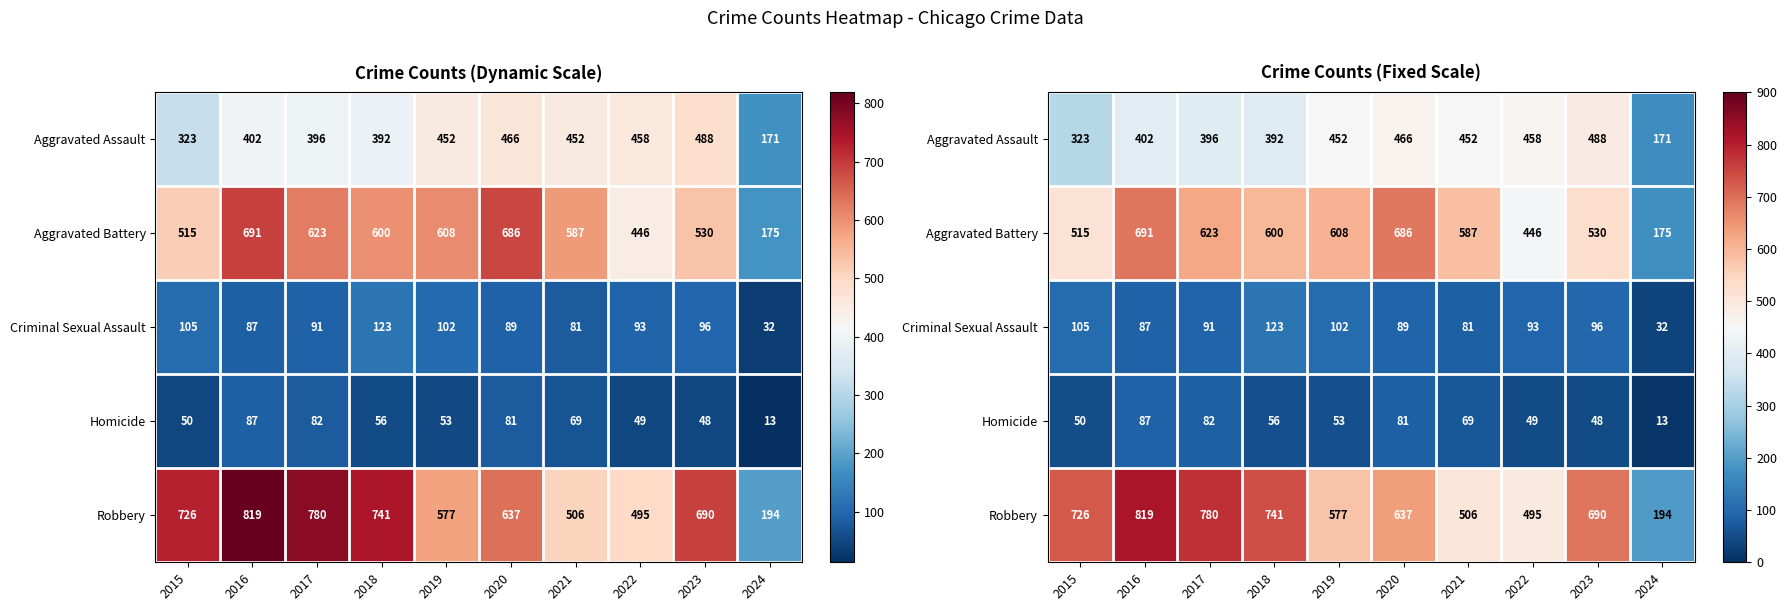

The value of Robbery at 2019 is 577. True or false?

True